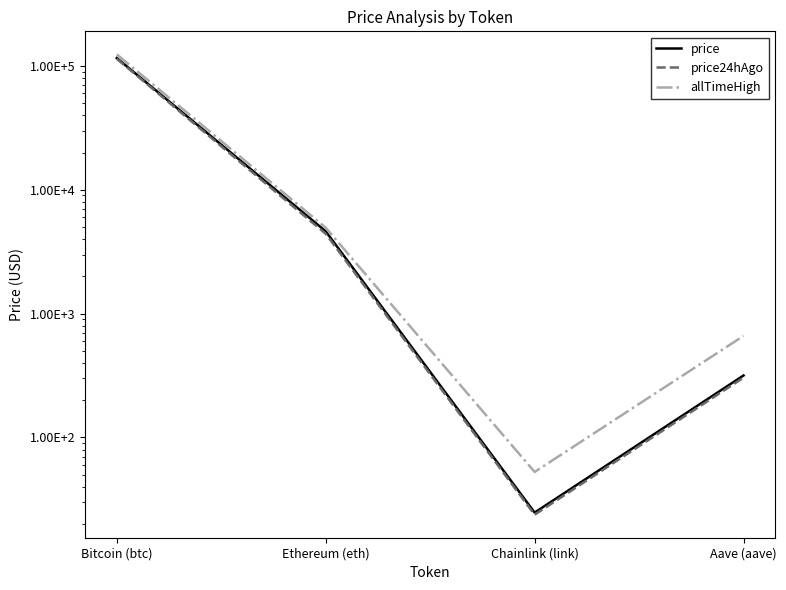

What is the difference between the maximum and minimum values in the allTimeHigh series?

124075.3